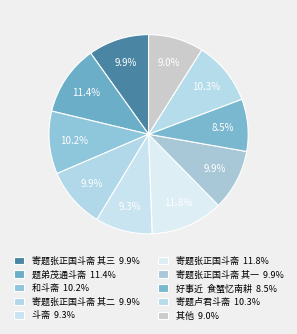

How many segments does this pie chart have?

10